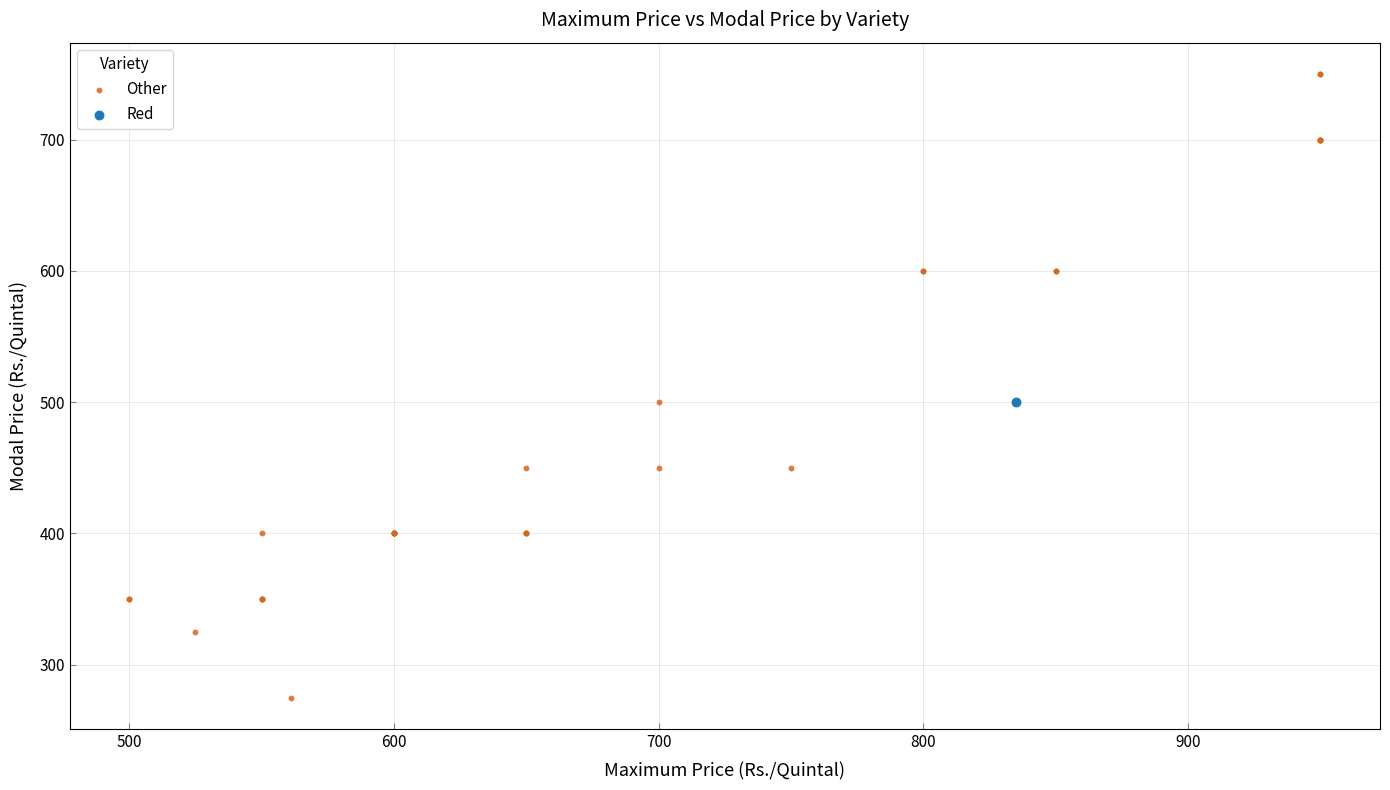

What are all the series names shown in the legend?

Other, Red